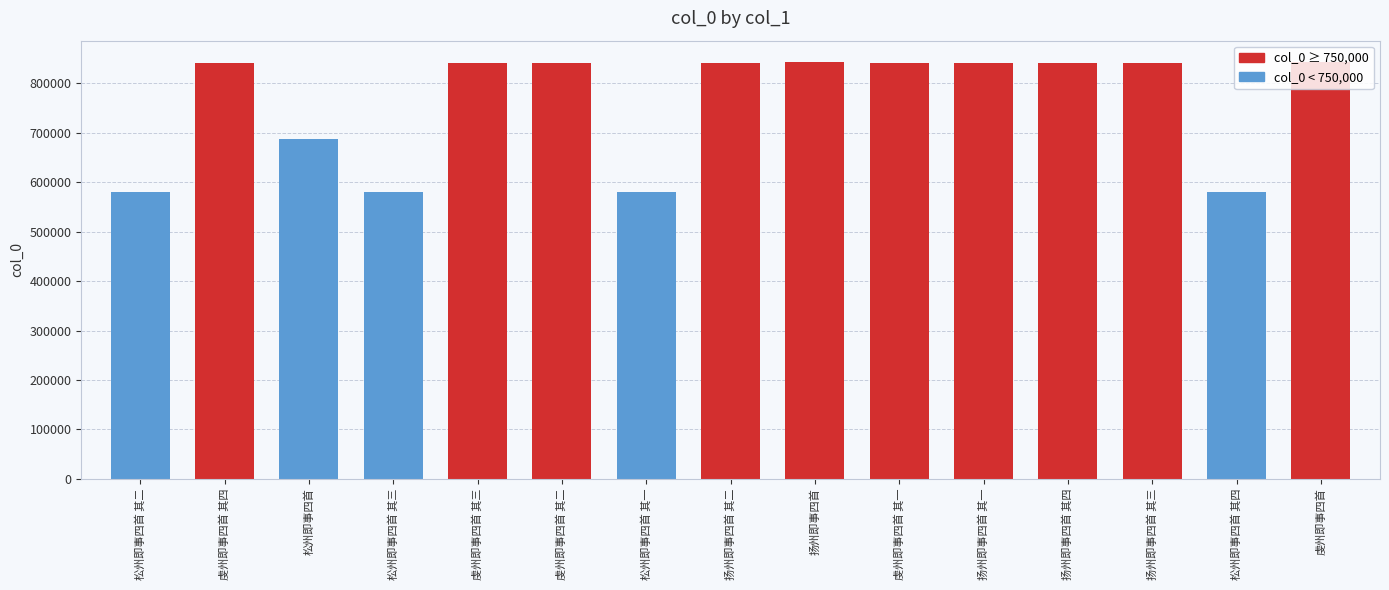

What is the sum of all values?

11428045